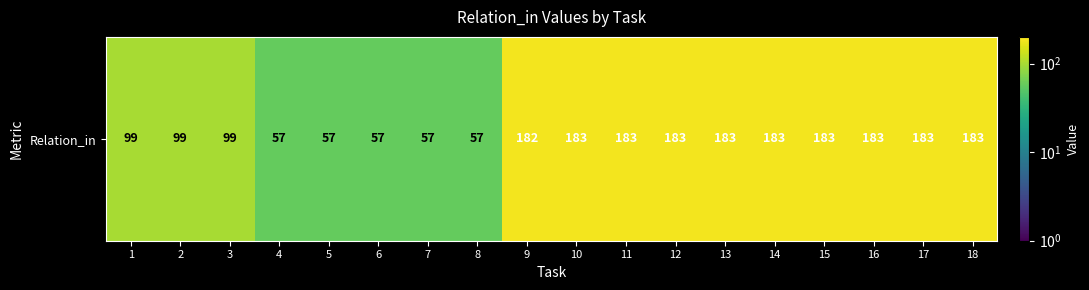

Rank the categories by value from lowest to highest.

4, 5, 6, 7, 8, 1, 2, 3, 9, 10, 11, 12, 13, 14, 15, 16, 17, 18